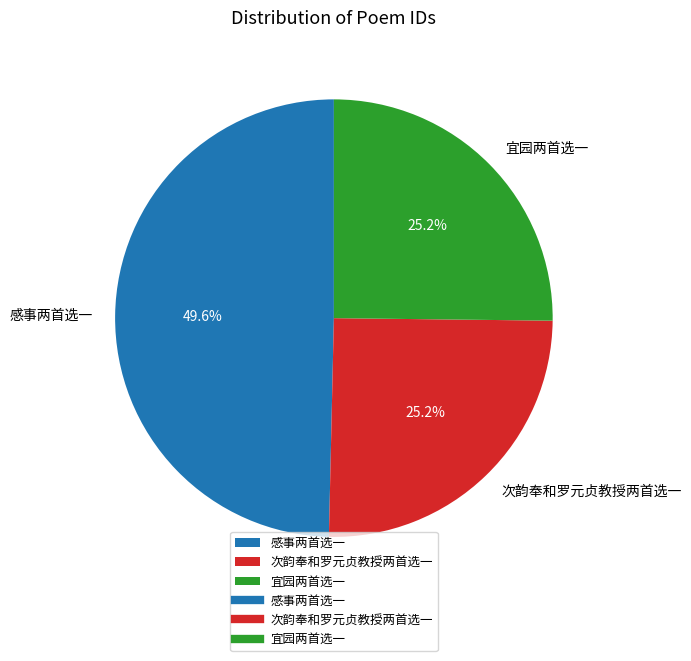

To the nearest percent, what percentage of the pie is 宜园两首选一?

25%